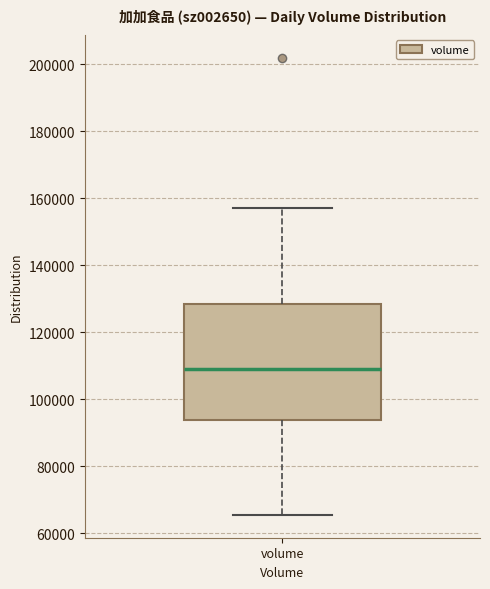

Transcribe this box plot: give where the median line is, the range the box spans, and where the two whiskers end, as read against the y-axis. The values are not printed on the chart, so give them approximately, as read against the axis.

median 108000, box 94000 to 128000, whiskers 66000 to 158000